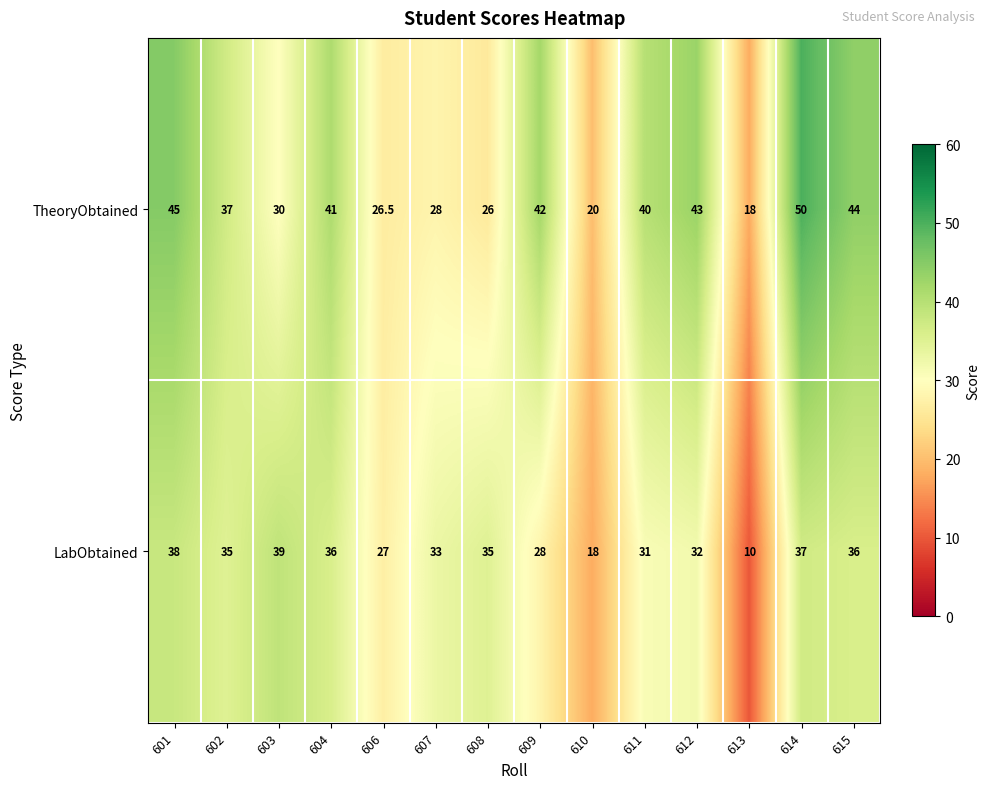

Between 608 and 612, which series saw the biggest shift?

TheoryObtained